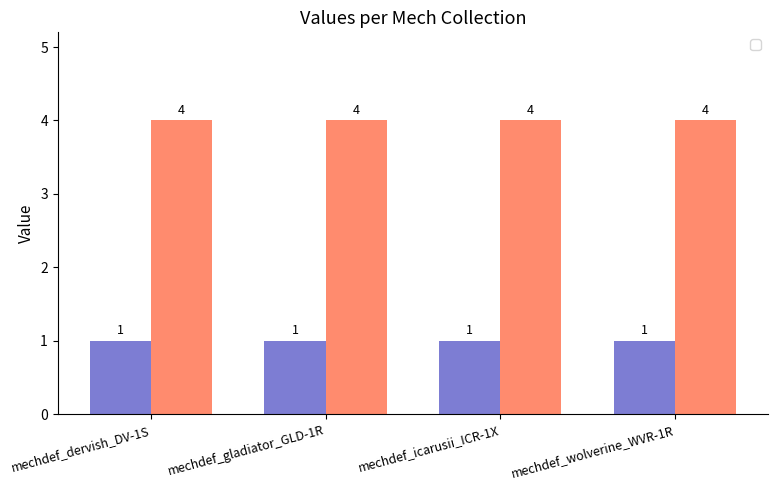

What is the label of the 4th bar from the right?

mechdef_dervish_DV-1S